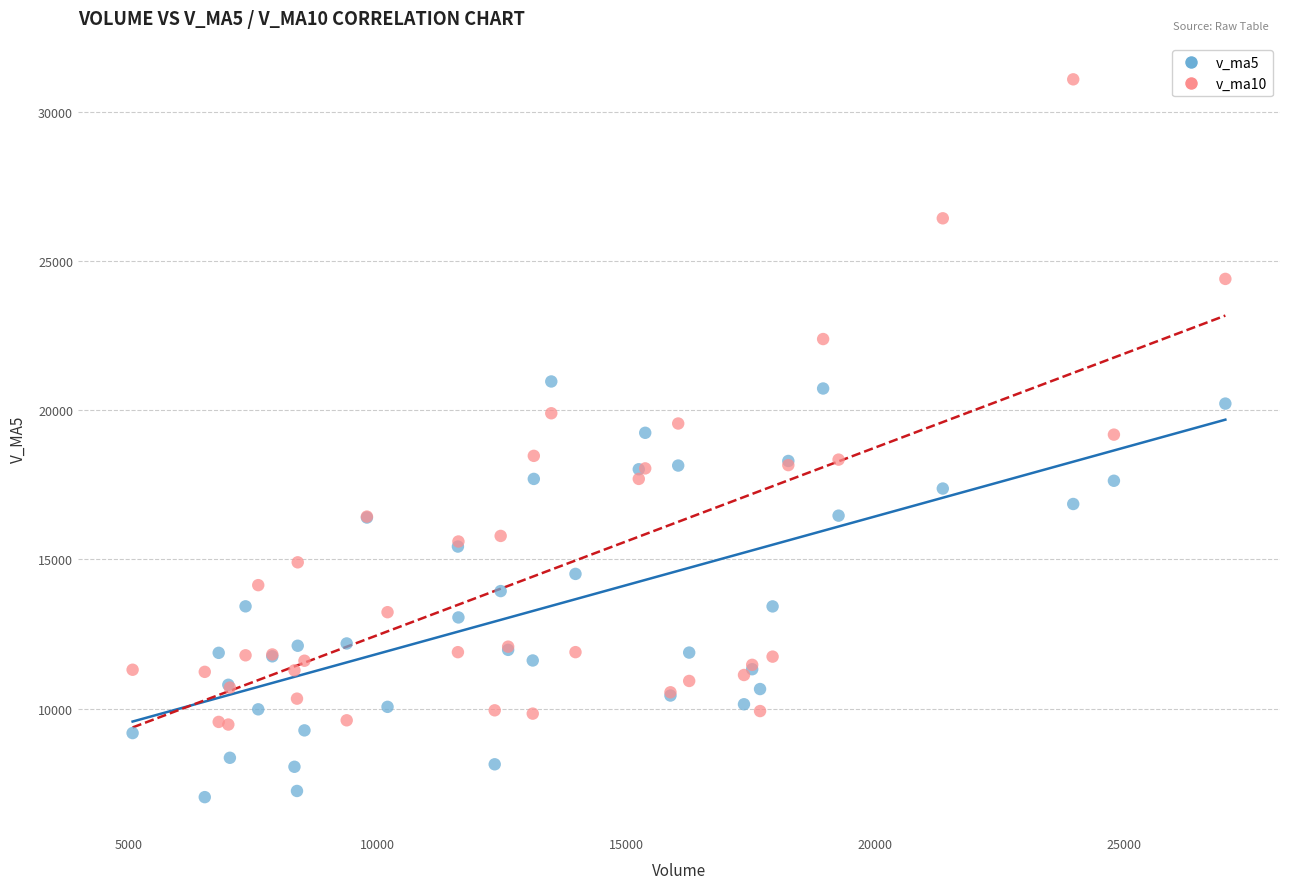

Which series reaches the minimum Y coordinate?

v_ma5